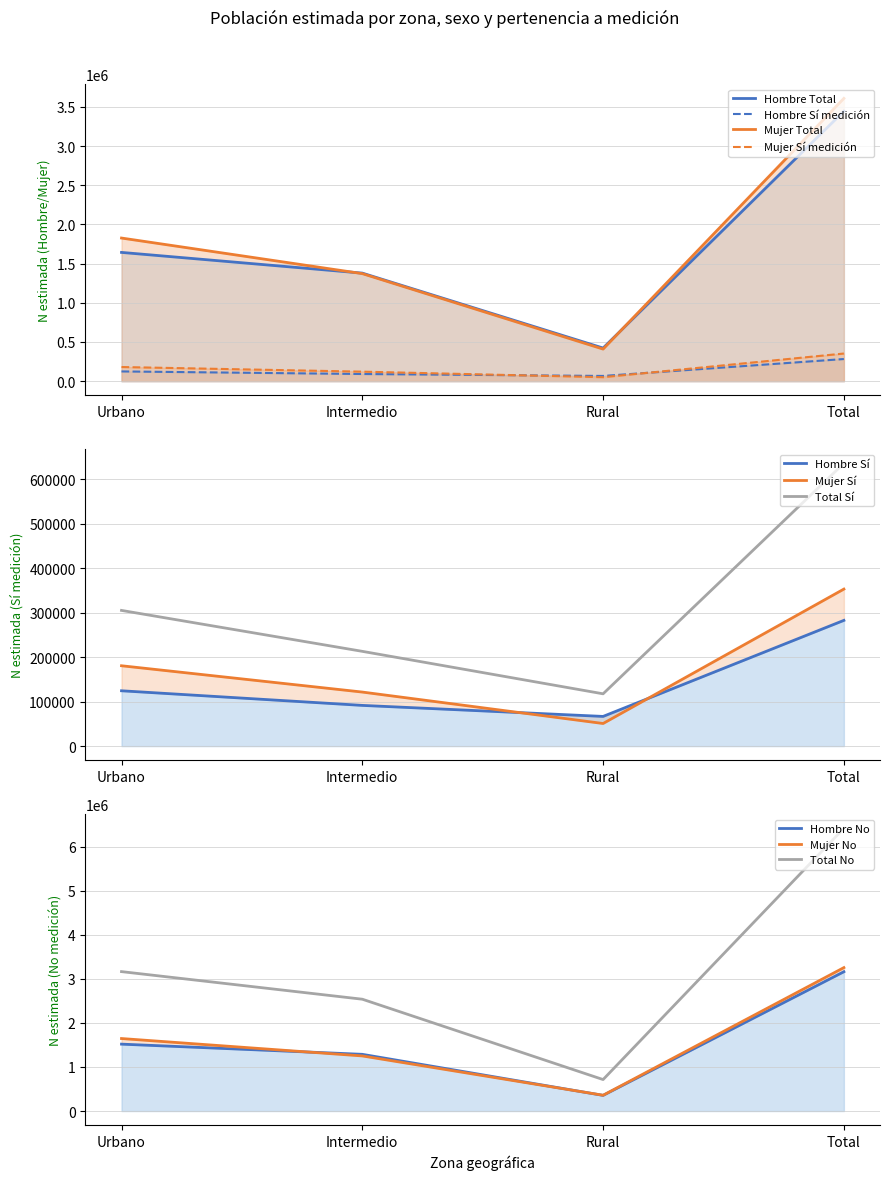

At which category is the sum across all series the highest?

Total